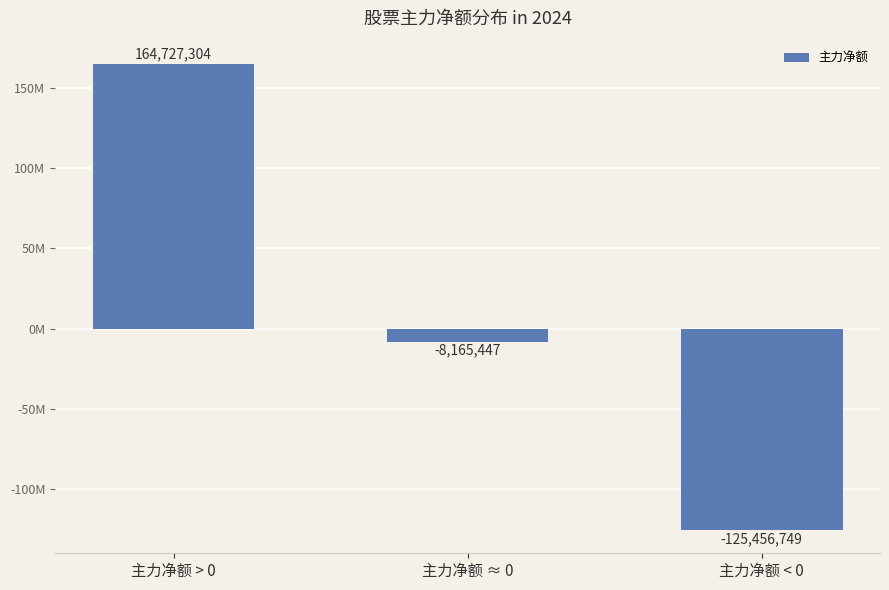

The value at 主力净额 ≈ 0 is -8165447. True or false?

True